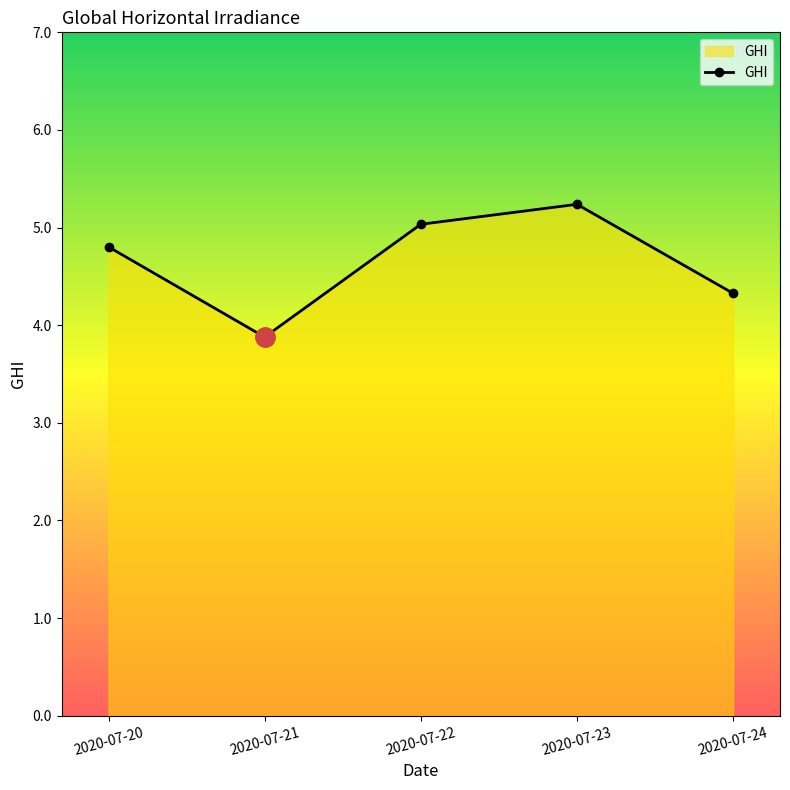

How many points are lower than both their immediate neighbors (excluding endpoints)?

1